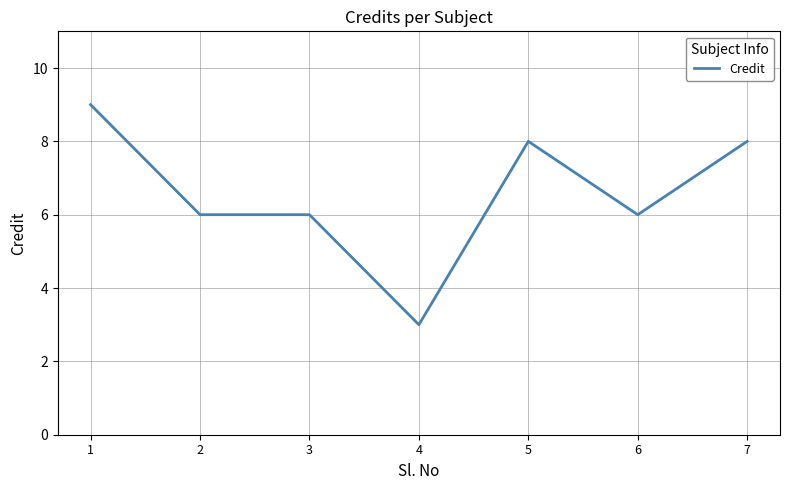

True or false: the data shows 8 at 5.

True